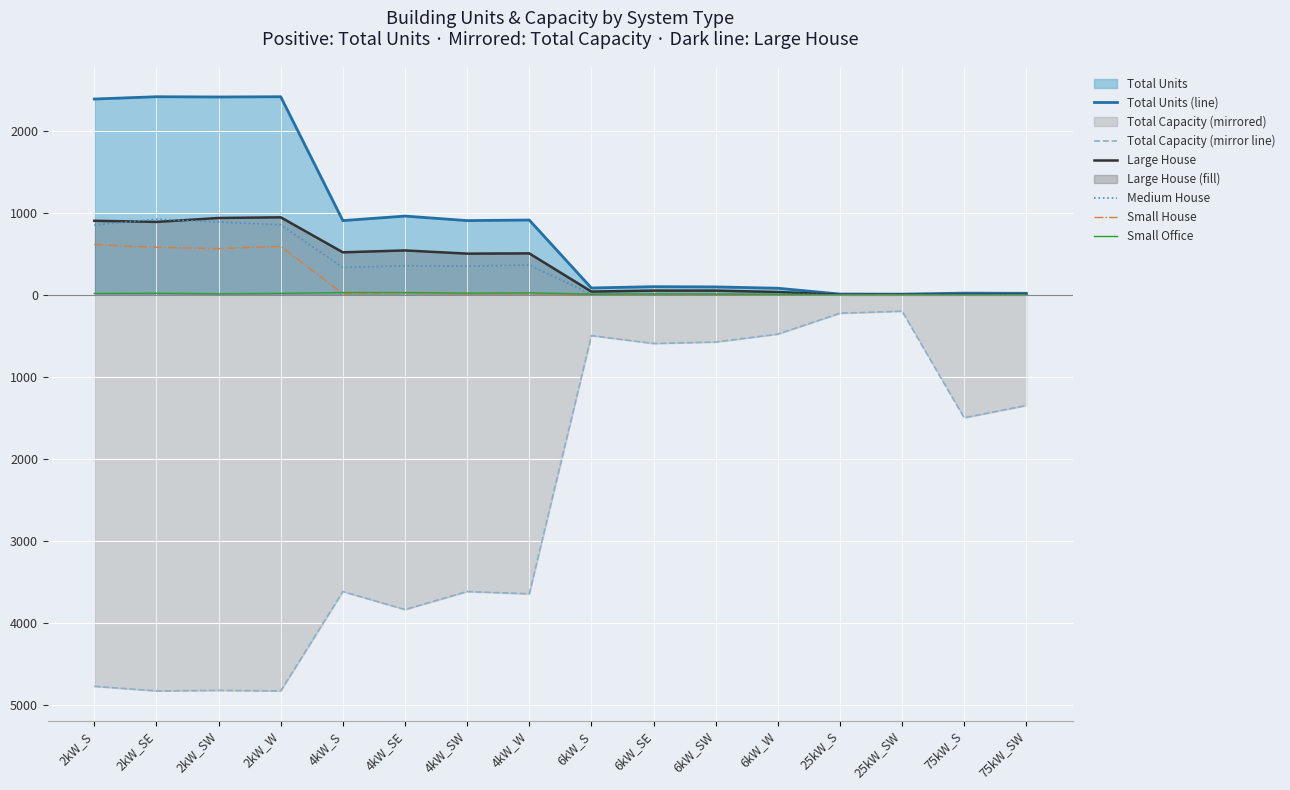

At which label does Large House reach its peak?

2kW_W